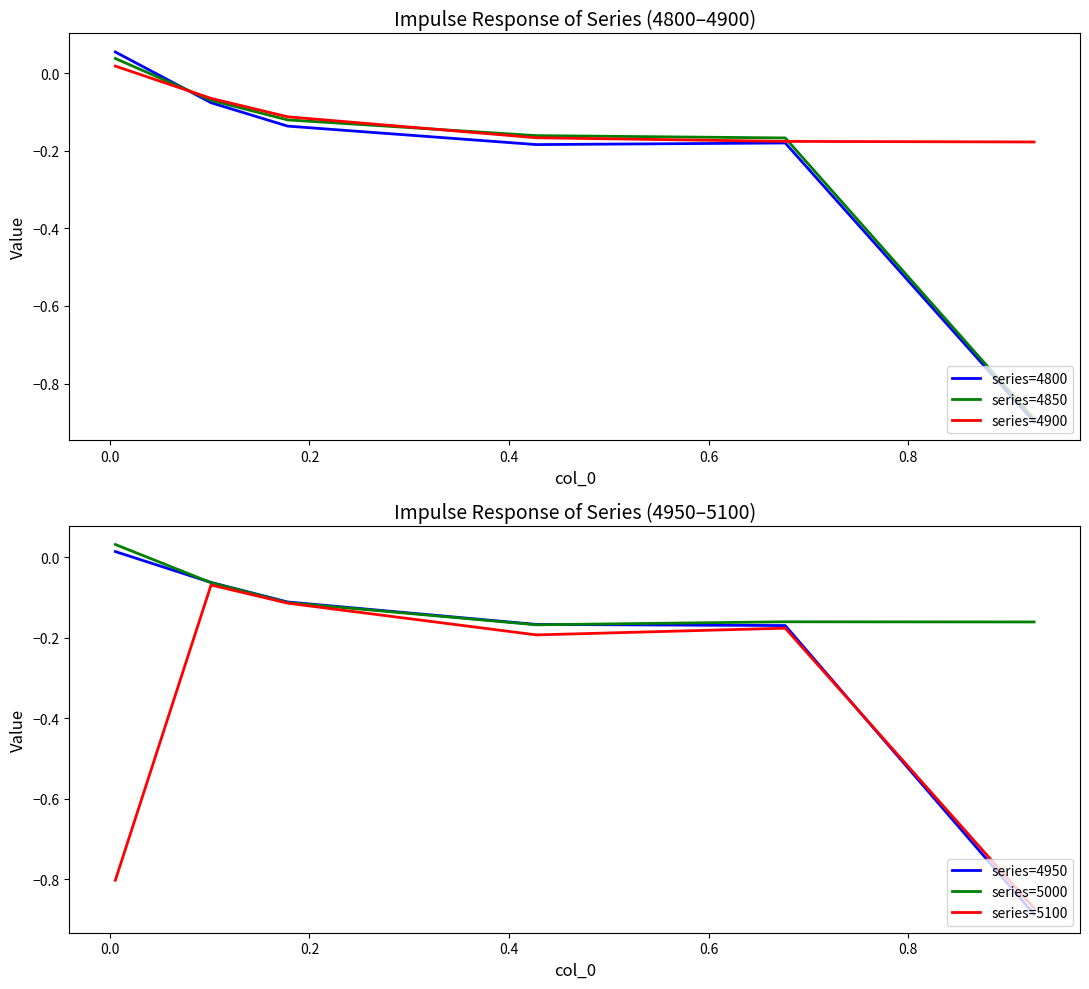

What is the value of the series=4900 point at the 2nd from the left?

-0.1